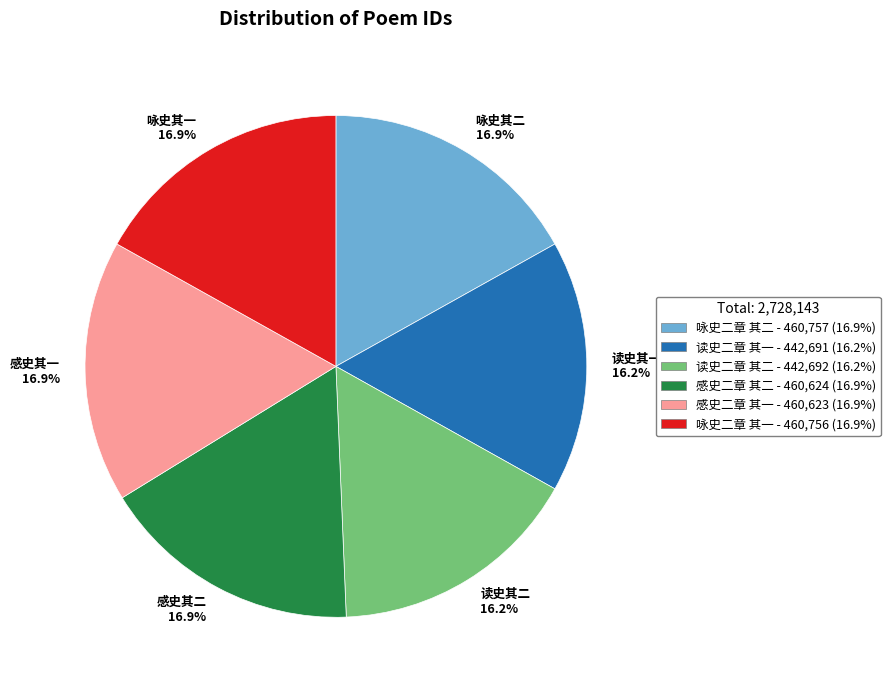

Does any single category account for the majority?

No